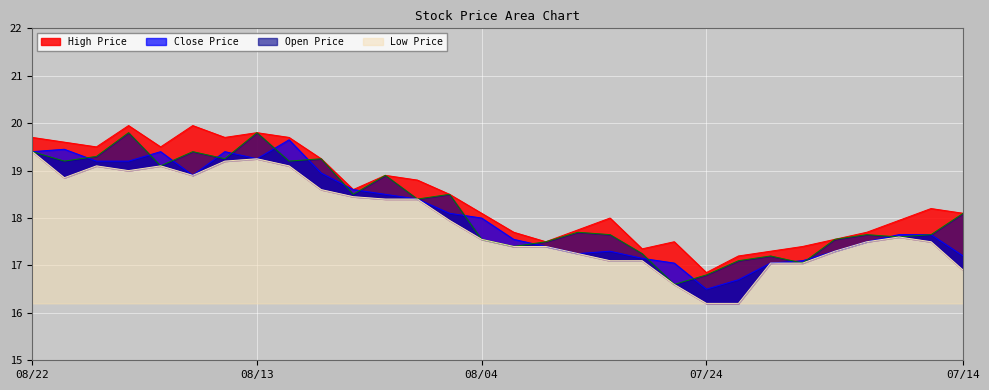

In High Price, how many points are higher than both neighbors (excluding endpoints)?

7